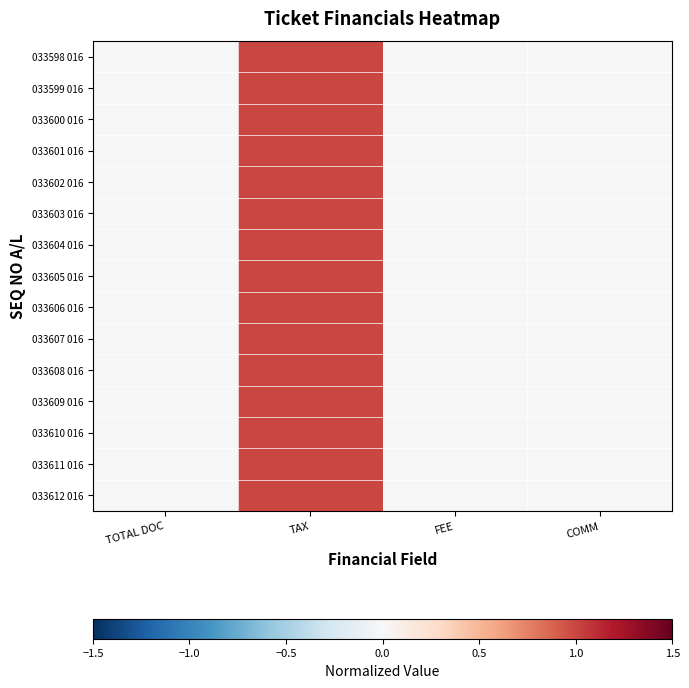

What is the maximum value shown in the chart?

1